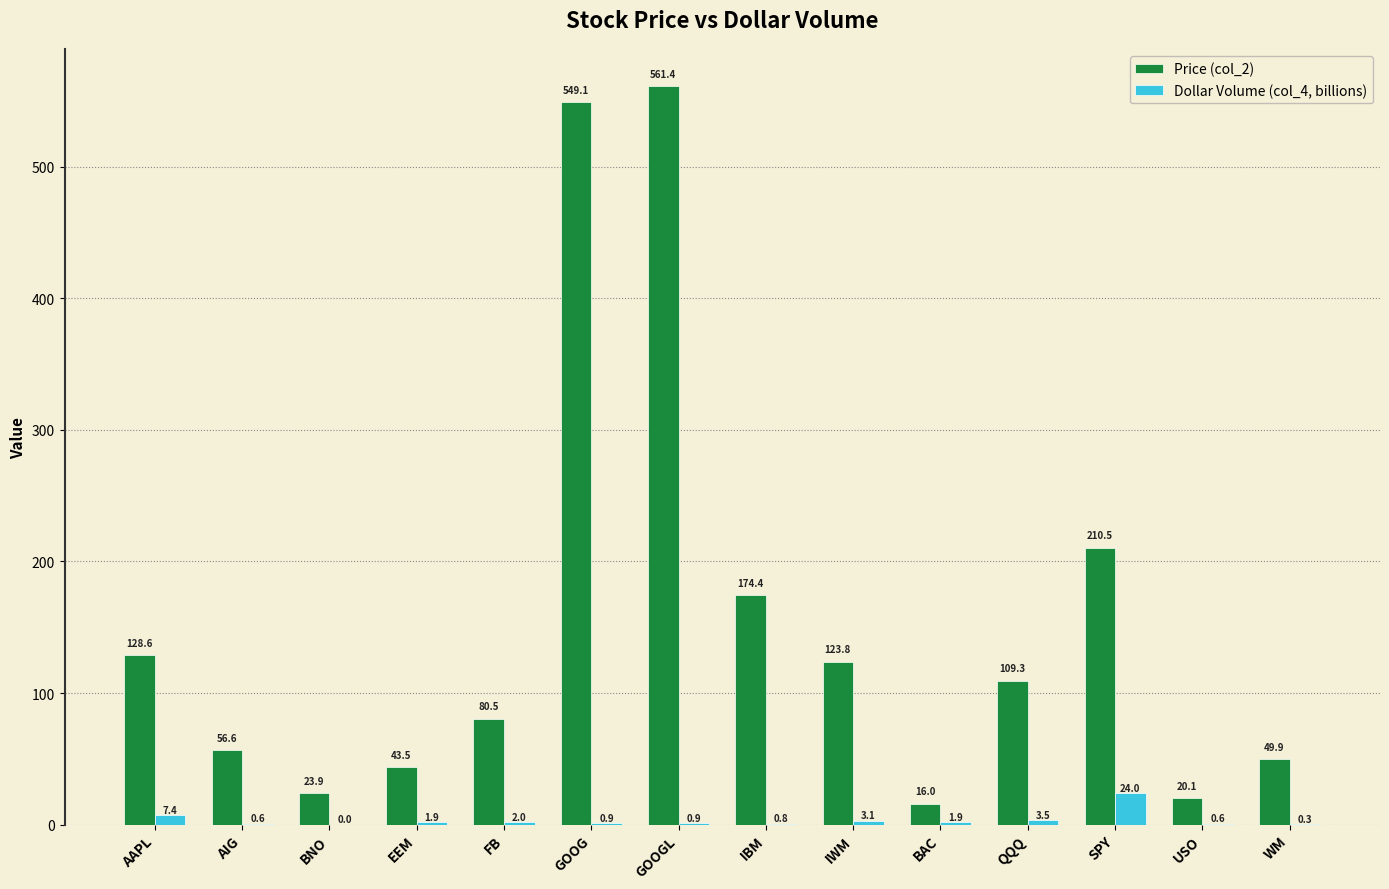

Which series changed the most between EEM and IWM?

Price (col_2)